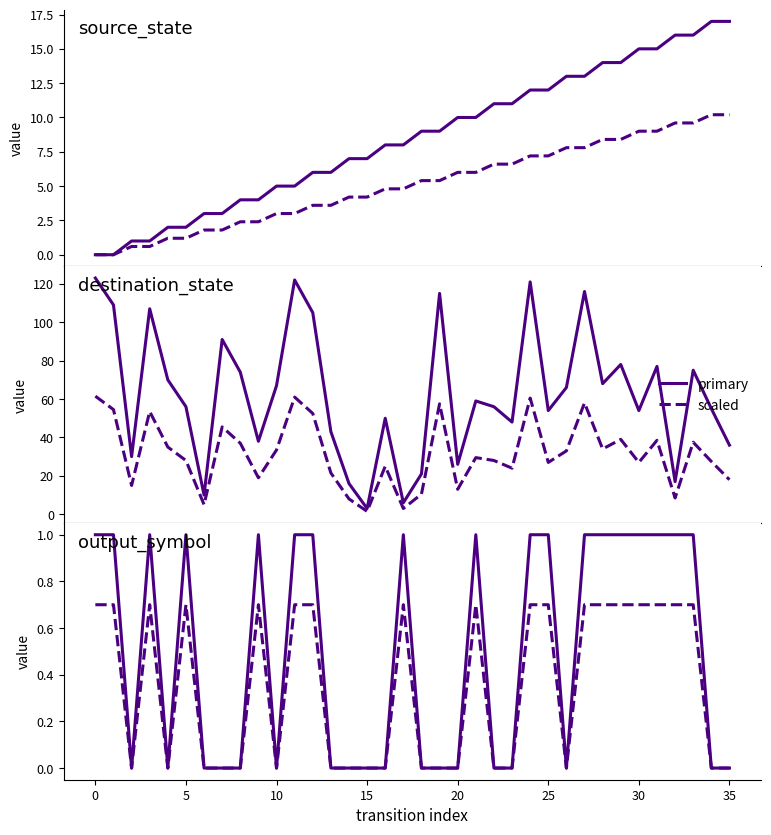

How many series are shown in this chart?

2